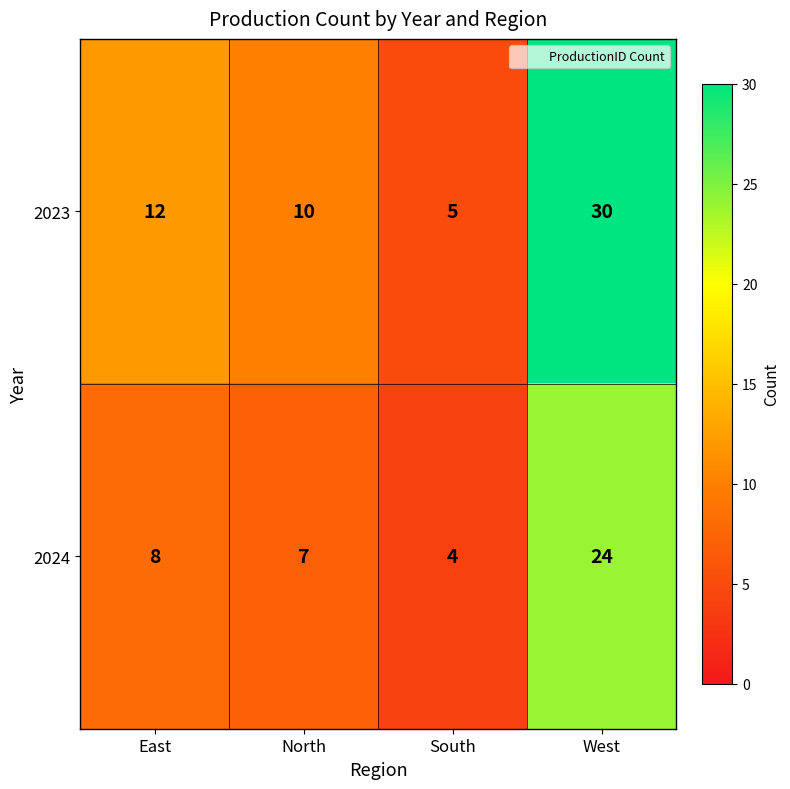

Reading left to right, list all the values displayed in this chart.

2023: East=12	North=10	South=5	West=30
2024: East=8	North=7	South=4	West=24